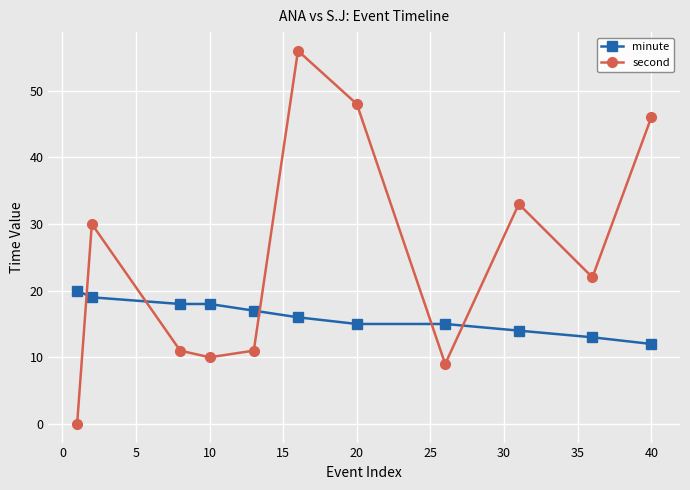

What is the greatest value displayed?

56